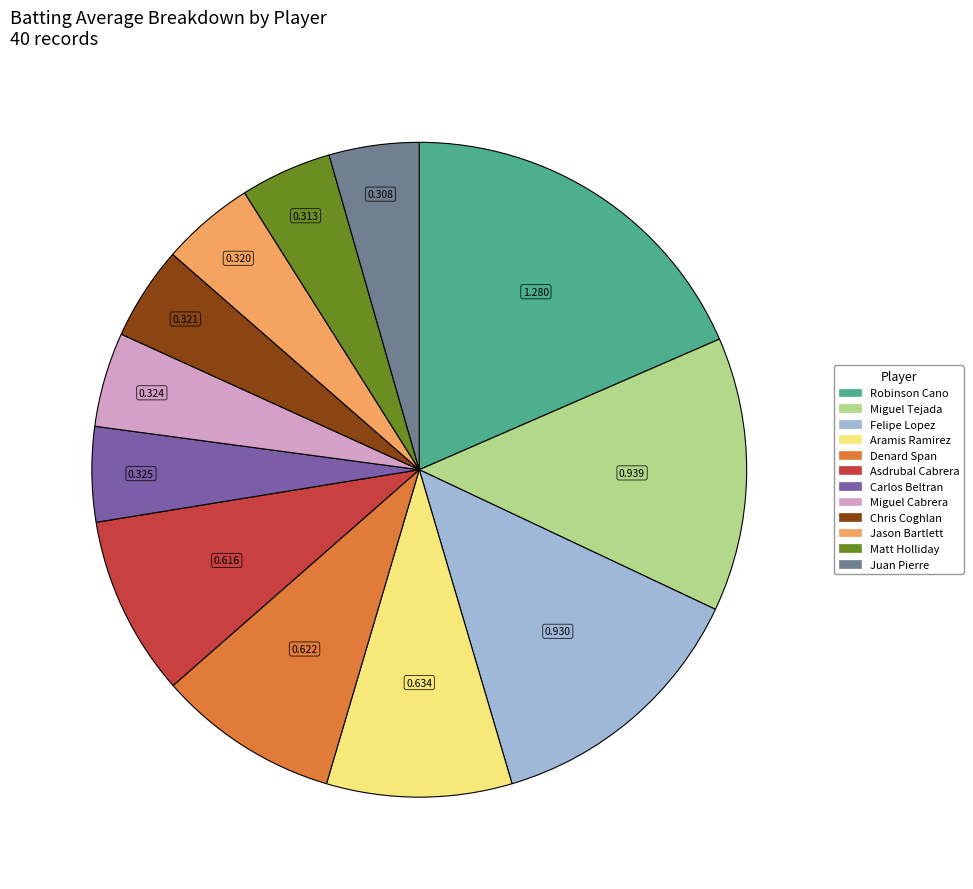

Is there any slice that represents more than half of the pie?

No